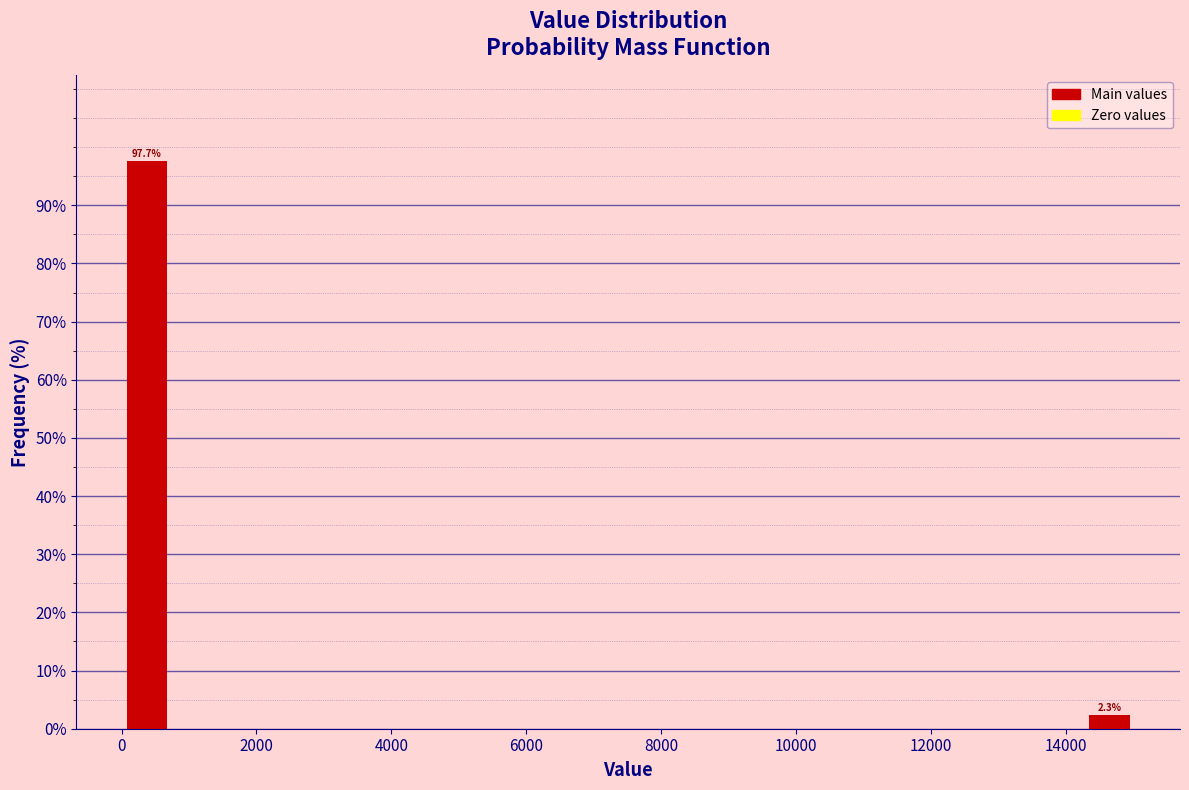

Read against the x-axis, roughly where is the centre of the tallest bar?

400